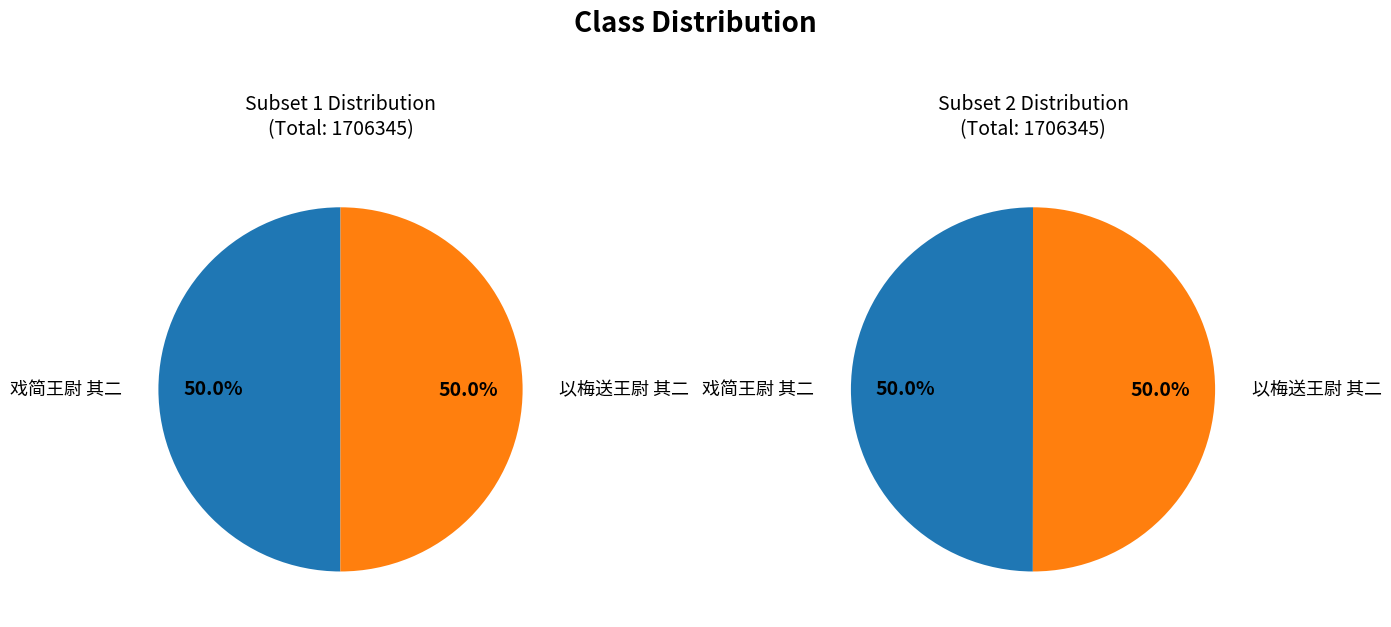

Is it true that 戏简王尉 其二 is 50% of the pie?

True